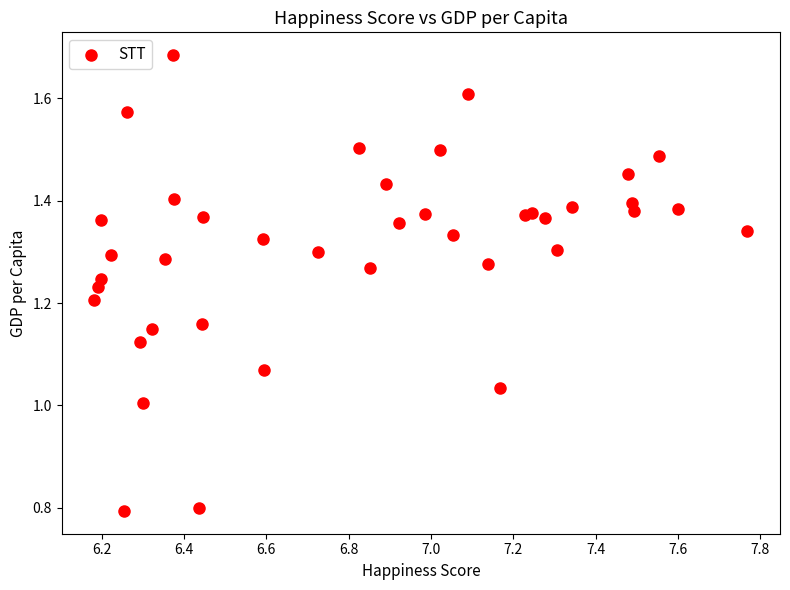

What is the range of Y values (max minus min)?

0.9